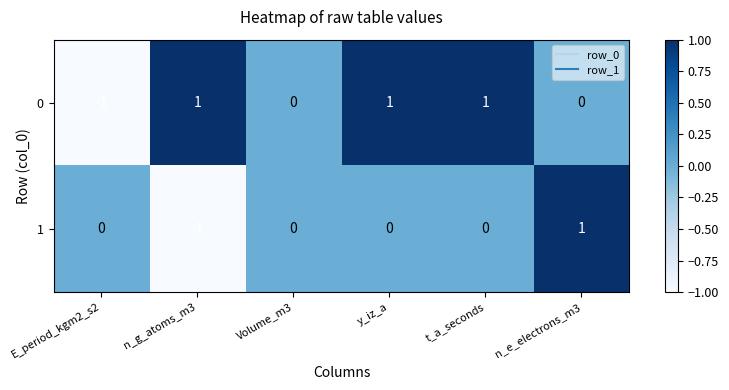

Is the value of 1 at Volume_m3 greater than the value of 0 at t_a_seconds?

No